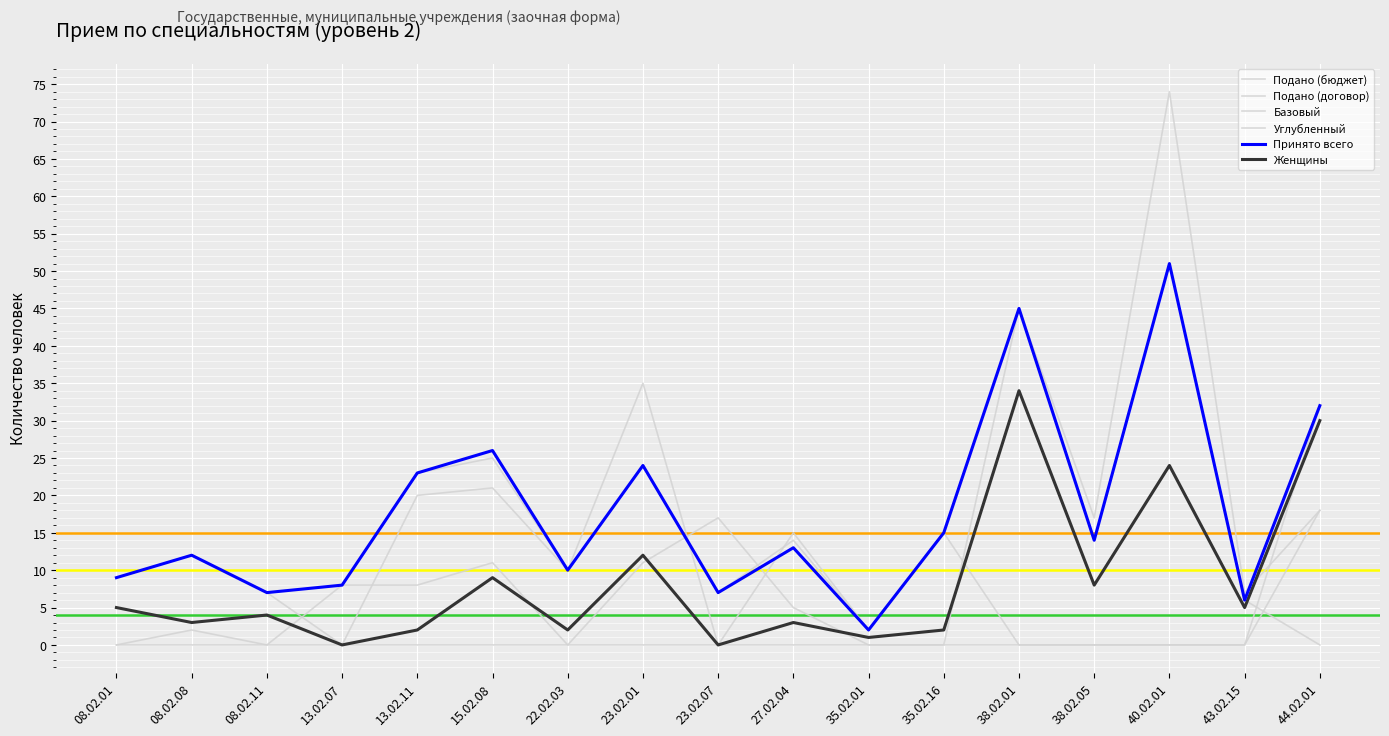

Reading right to left, list all the values displayed in this chart.

Подано (бюджет): 44.02.01=18	43.02.15=0	40.02.01=0	38.02.05=0	38.02.01=0	35.02.16=15	35.02.01=2	27.02.04=15	23.02.07=0	23.02.01=35	22.02.03=10	15.02.08=21	13.02.11=20	13.02.07=0	08.02.11=7	08.02.08=12	08.02.01=9
Подано (договор): 44.02.01=18	43.02.15=7	40.02.01=74	38.02.05=17	38.02.01=45	35.02.16=0	35.02.01=0	27.02.04=5	23.02.07=17	23.02.01=11	22.02.03=0	15.02.08=11	13.02.11=8	13.02.07=8	08.02.11=0	08.02.08=2	08.02.01=0
Базовый: 44.02.01=0	43.02.15=6	40.02.01=51	38.02.05=14	38.02.01=45	35.02.16=15	35.02.01=2	27.02.04=14	23.02.07=7	23.02.01=24	22.02.03=10	15.02.08=25	13.02.11=23	13.02.07=8	08.02.11=7	08.02.08=12	08.02.01=9
Углубленный: 44.02.01=32	43.02.15=0	40.02.01=0	38.02.05=0	38.02.01=0	35.02.16=0	35.02.01=0	27.02.04=0	23.02.07=0	23.02.01=0	22.02.03=0	15.02.08=0	13.02.11=0	13.02.07=0	08.02.11=0	08.02.08=0	08.02.01=0
Принято всего: 44.02.01=32	43.02.15=6	40.02.01=51	38.02.05=14	38.02.01=45	35.02.16=15	35.02.01=2	27.02.04=13	23.02.07=7	23.02.01=24	22.02.03=10	15.02.08=26	13.02.11=23	13.02.07=8	08.02.11=7	08.02.08=12	08.02.01=9
Женщины: 44.02.01=30	43.02.15=5	40.02.01=24	38.02.05=8	38.02.01=34	35.02.16=2	35.02.01=1	27.02.04=3	23.02.07=0	23.02.01=12	22.02.03=2	15.02.08=9	13.02.11=2	13.02.07=0	08.02.11=4	08.02.08=3	08.02.01=5